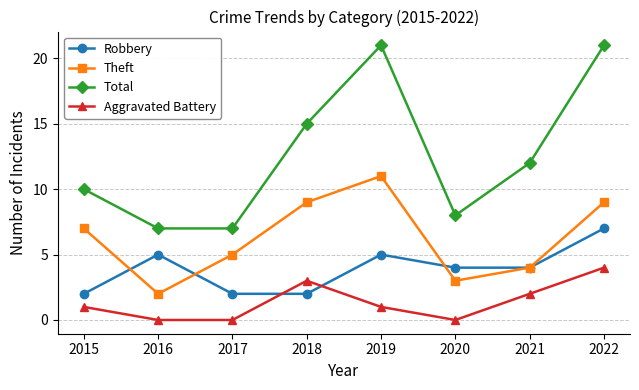

What is the total value across all series at 2018?

29